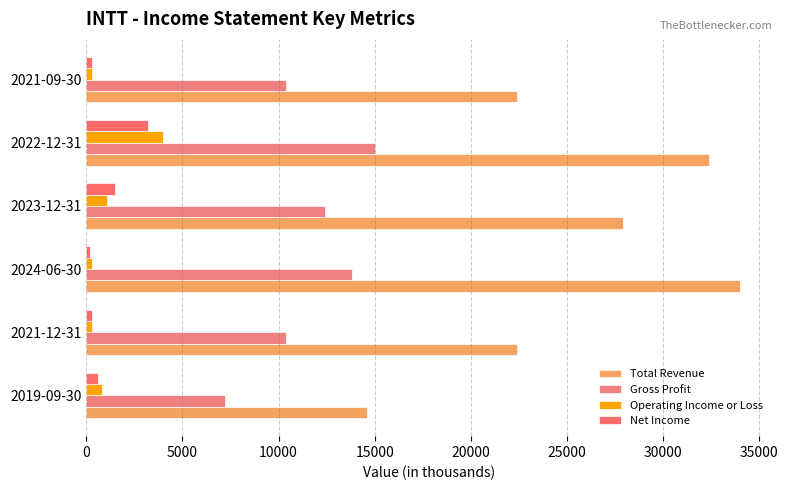

At how many categories does at least one series exceed 21191?

5